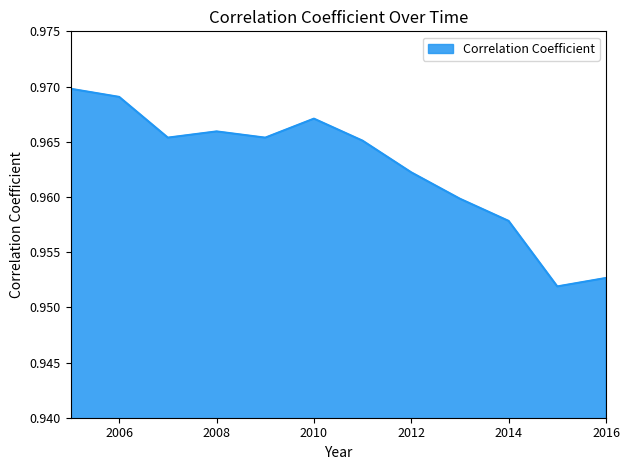

Reading left to right, extract all data points from this chart.

1.0	1.0	1.0	1.0	1.0	1.0	1.0	1.0	1.0	1.0	1.0	1.0